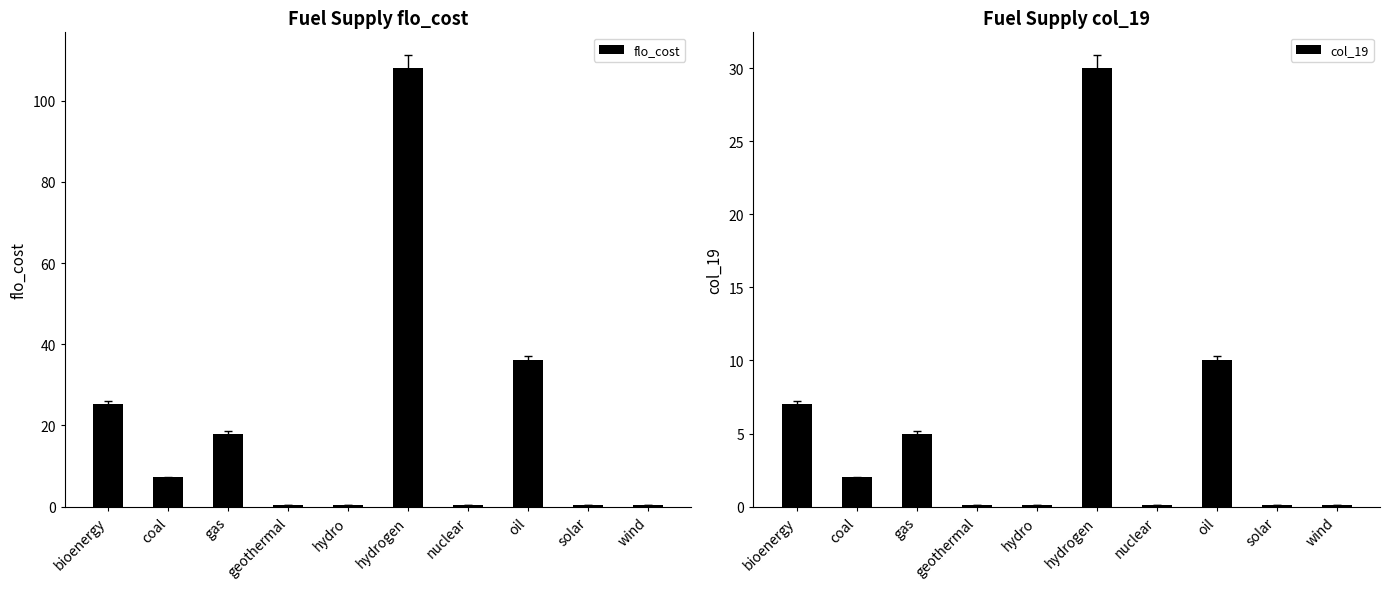

Is it true that col_19 equals 7.2 at gas?

False